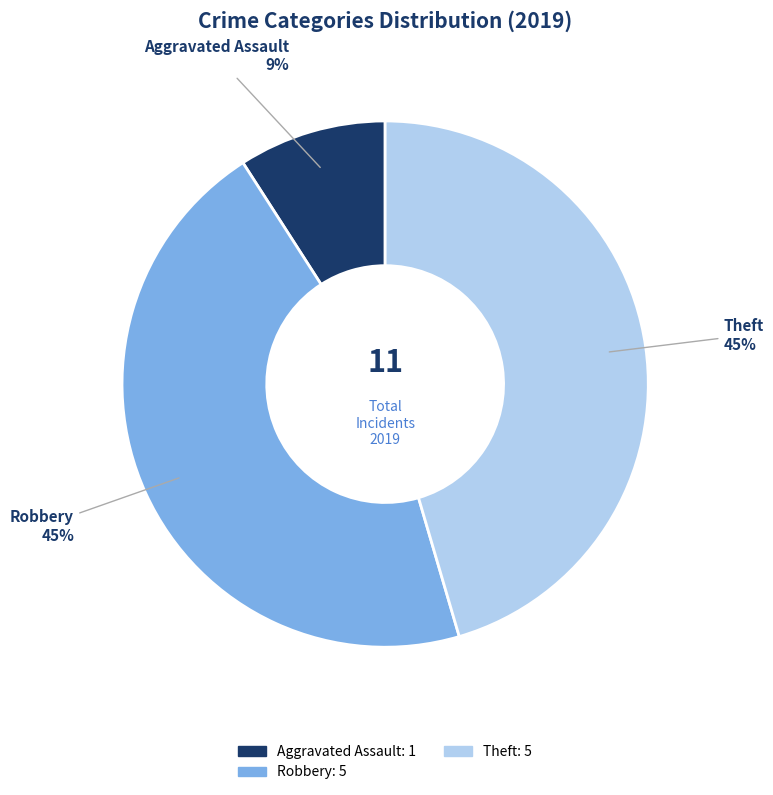

Is there a majority slice in this chart?

No